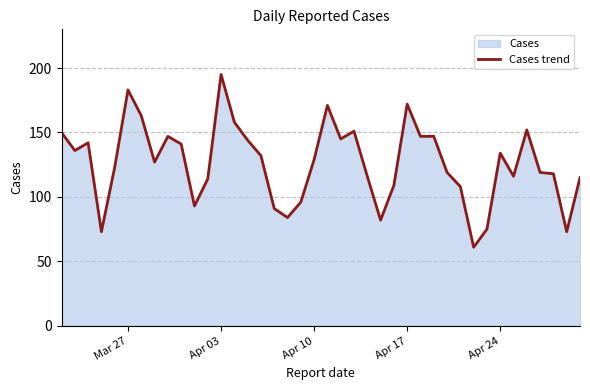

What is the maximum value shown in the chart?

195